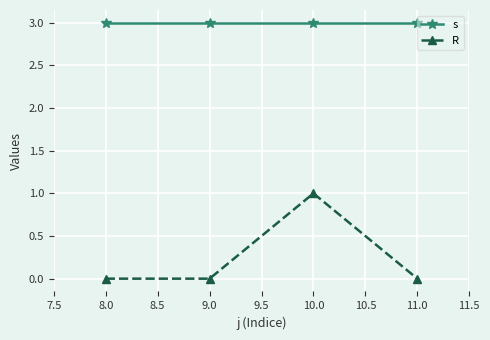

What value does the s series have at 8.0?

3